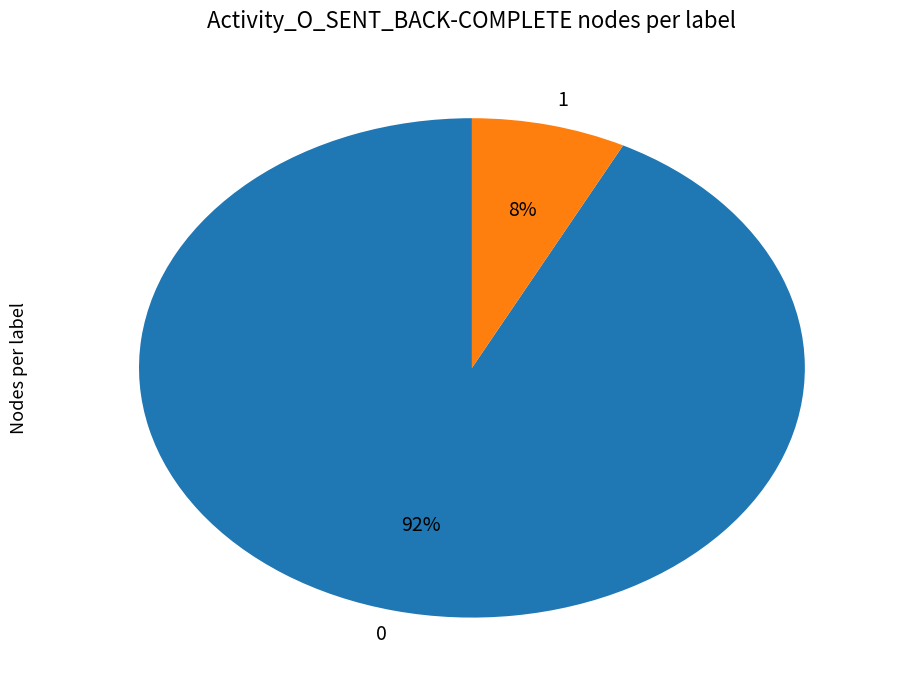

Rank the categories by value from highest to lowest.

0, 1